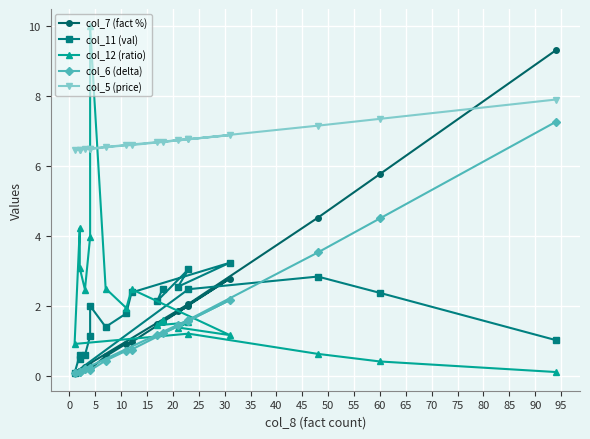

True or false: col_6 (delta) and col_5 (price) intersect in this chart.

False